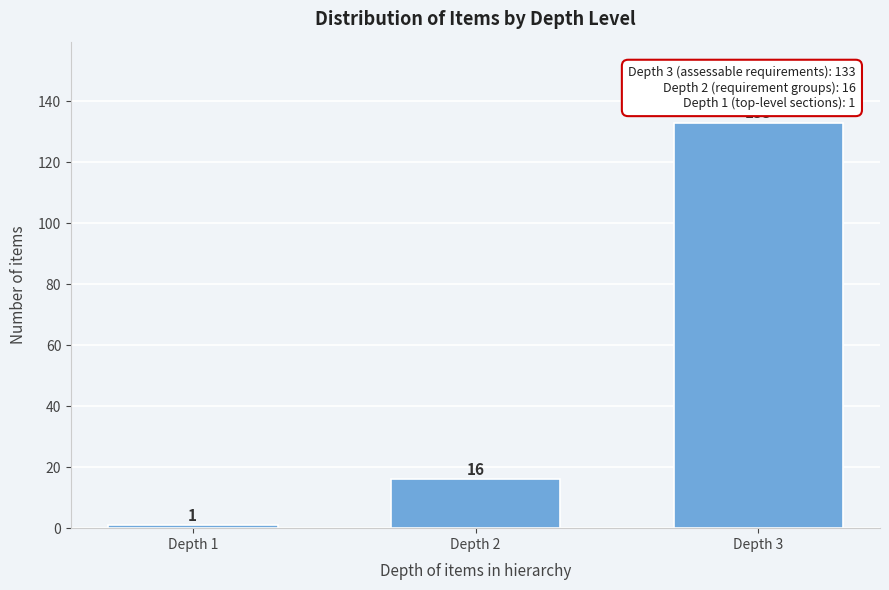

Reading right to left, what are all the values shown in this chart?

Depth 3=133	Depth 2=16	Depth 1=1